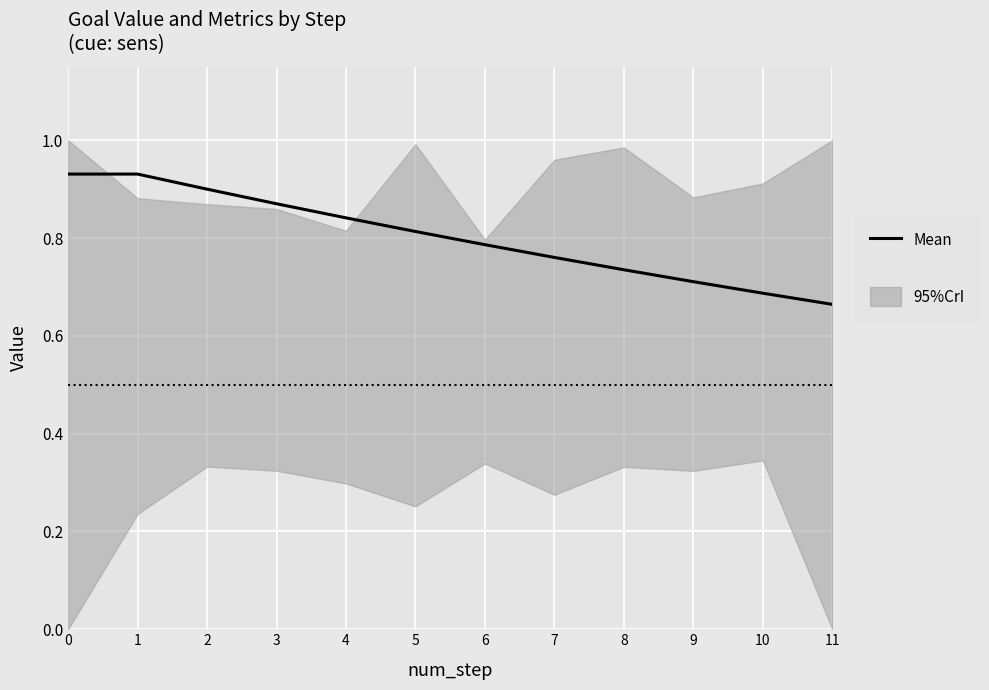

How many lines are shown in the chart?

1